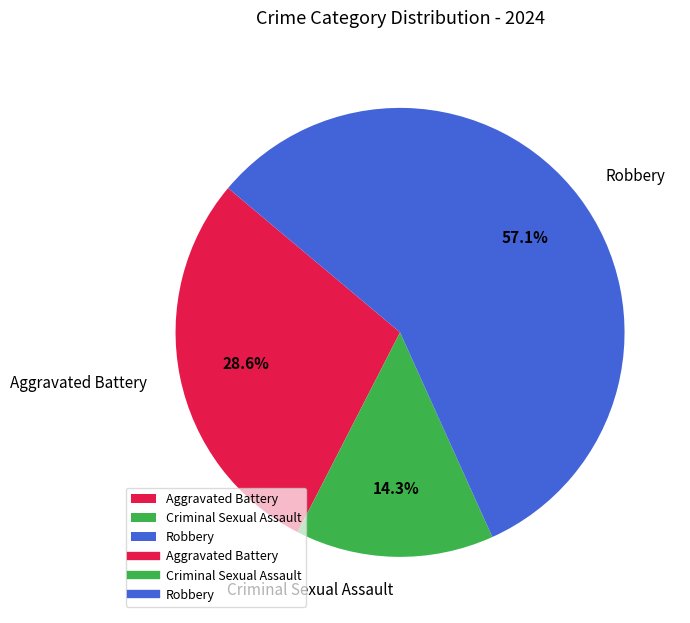

Is it true that Aggravated Battery is 29% of the pie?

True